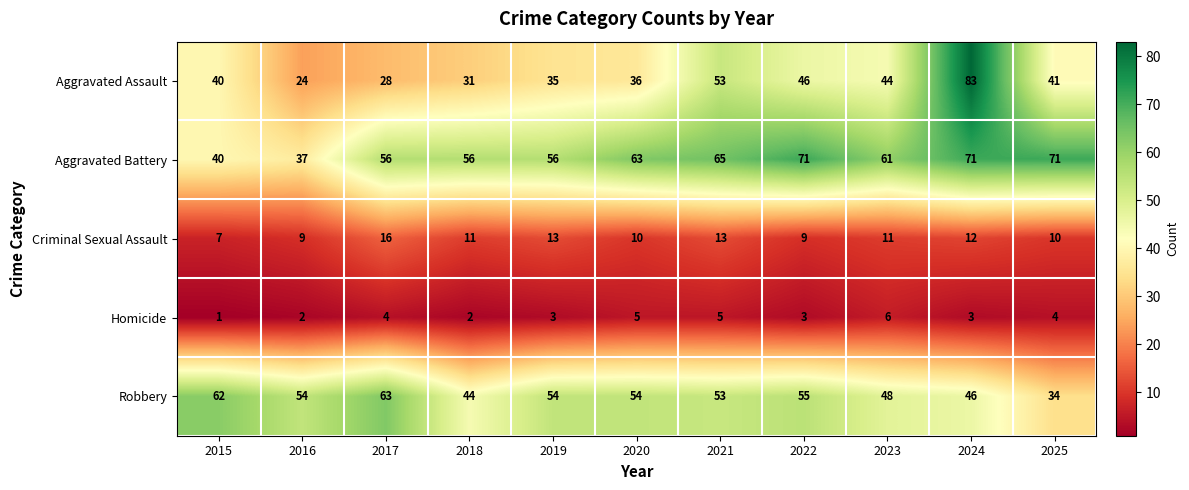

True or false: Homicide has a value of 2 at 2018.

True